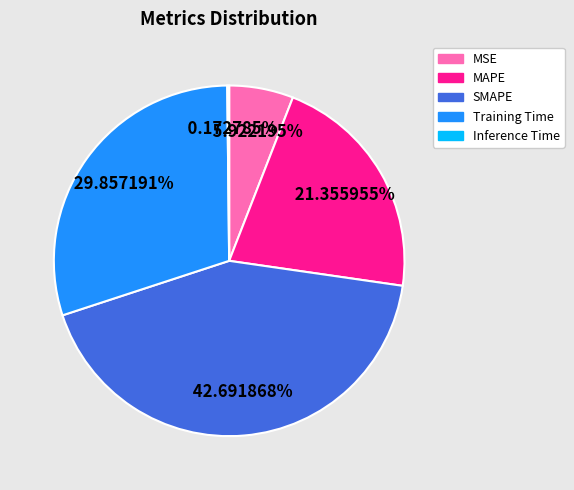

Is it true that MAPE is 16% of the pie?

False